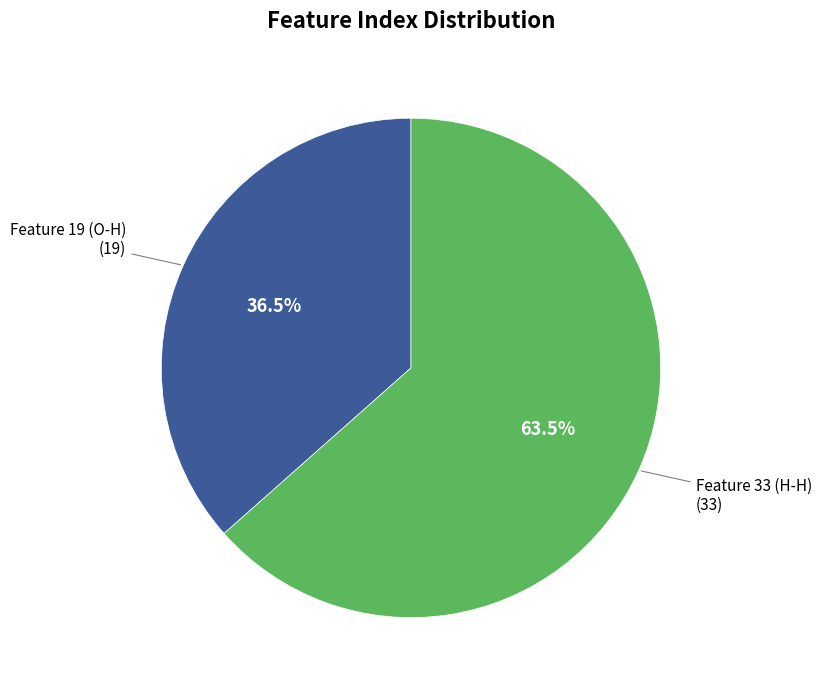

Is there a majority slice in this chart?

Yes